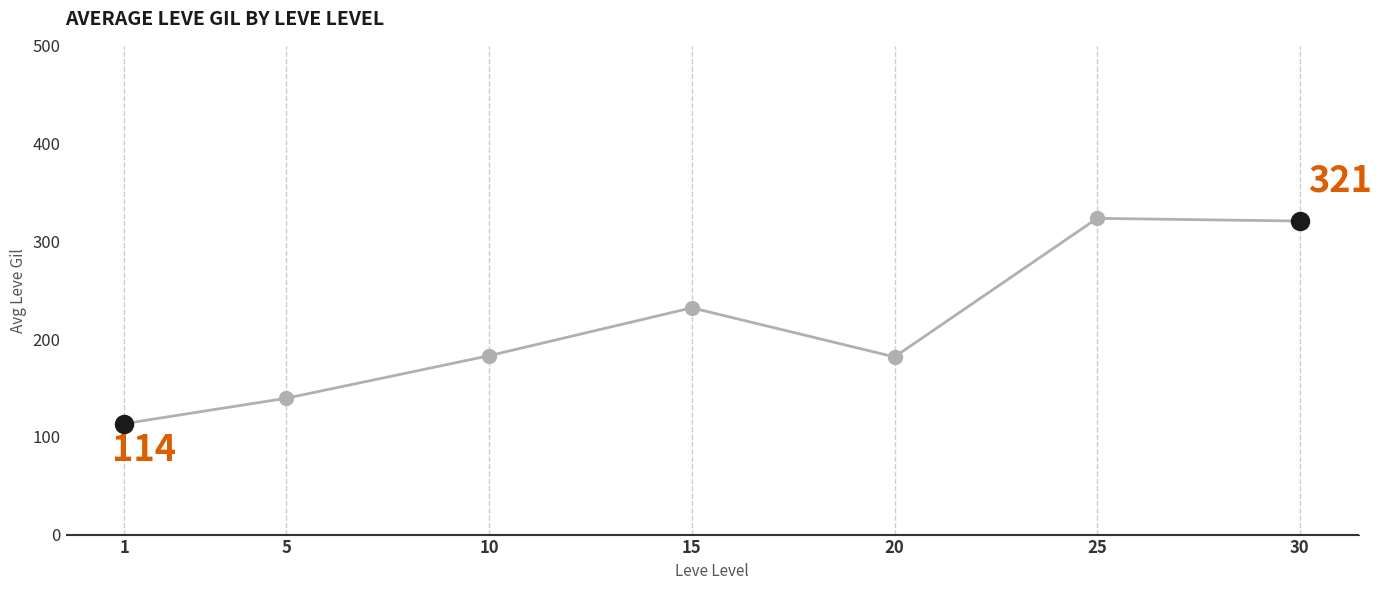

Count the number of data series in this chart.

1